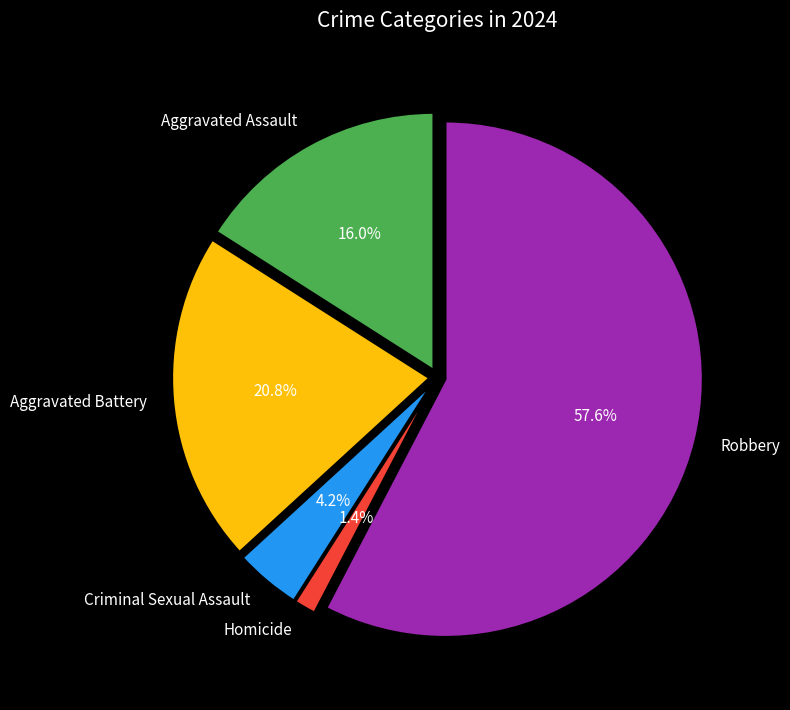

Between Homicide and Aggravated Battery, which is larger?

Aggravated Battery